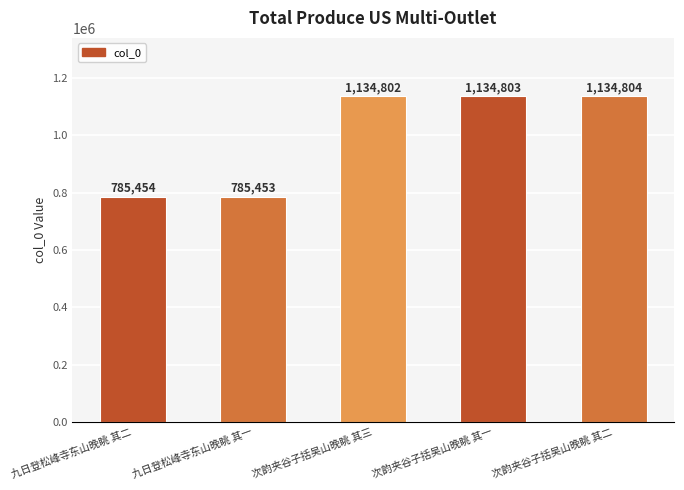

The chart shows a value of 785454 at 九日登松峰寺东山晚眺 其二. True or false?

True